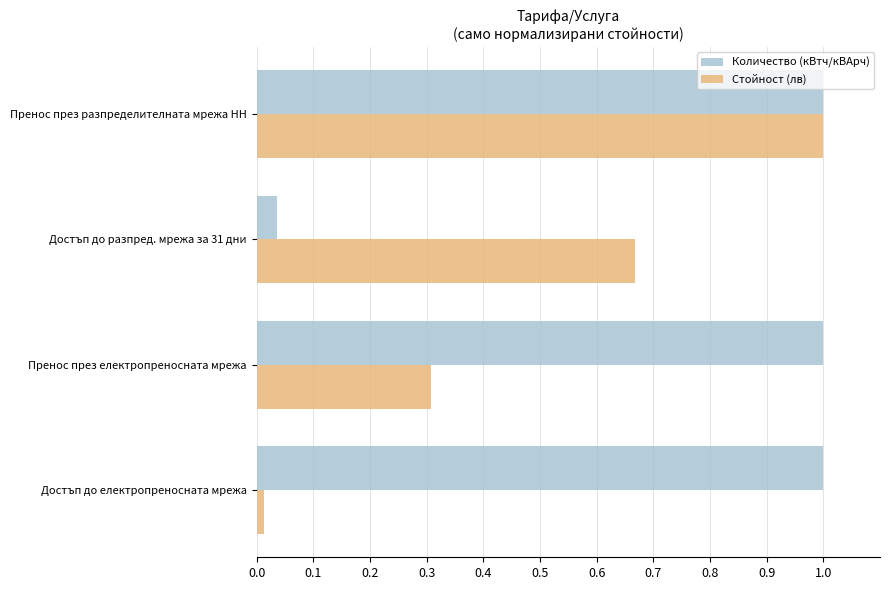

Is it true that Стойност (лв) equals 1.0 at Пренос през разпределителната мрежа НН?

True